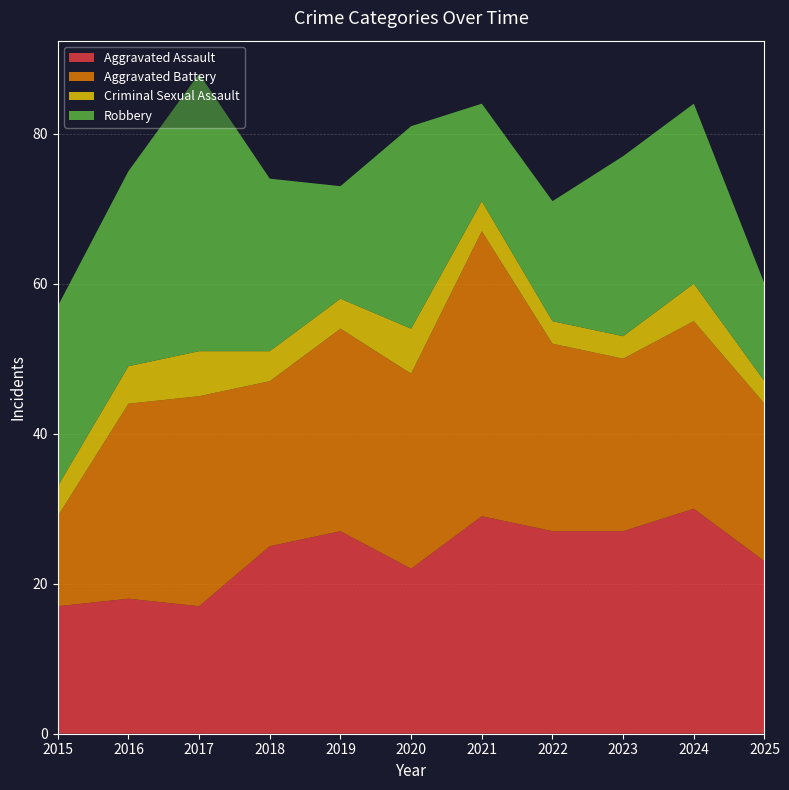

Reading right to left, list all the values displayed in this chart.

Aggravated Assault: 2025=23	2024=30	2023=27	2022=27	2021=29	2020=22	2019=27	2018=25	2017=17	2016=18	2015=17
Aggravated Battery: 2025=21	2024=25	2023=23	2022=25	2021=38	2020=26	2019=27	2018=22	2017=28	2016=26	2015=12
Criminal Sexual Assault: 2025=3	2024=5	2023=3	2022=3	2021=4	2020=6	2019=4	2018=4	2017=6	2016=5	2015=4
Robbery: 2025=13	2024=24	2023=24	2022=16	2021=13	2020=27	2019=15	2018=23	2017=37	2016=26	2015=24